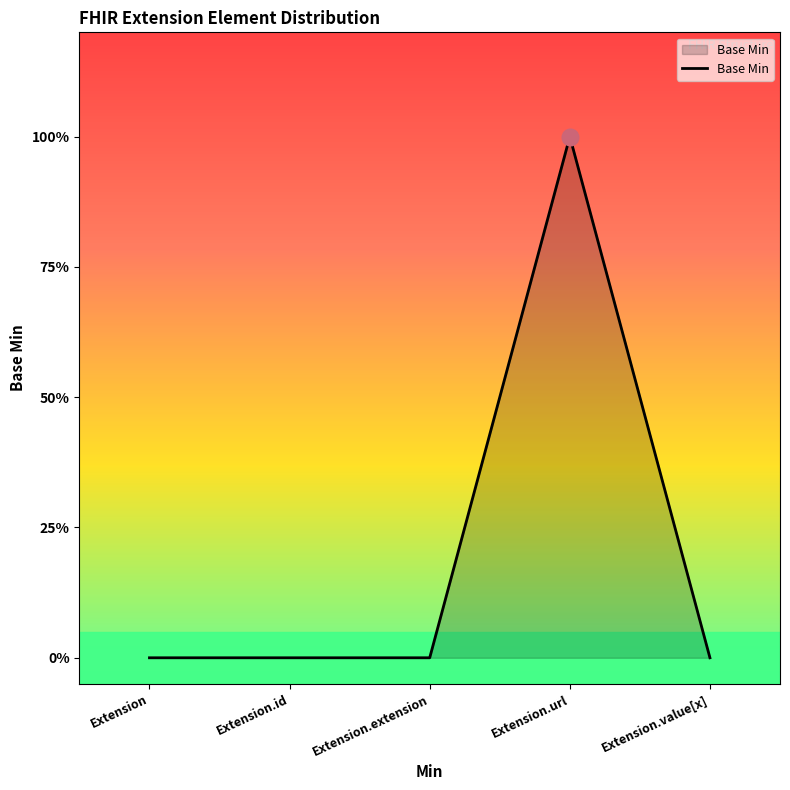

Does the chart display data point markers on the line(s)?

No